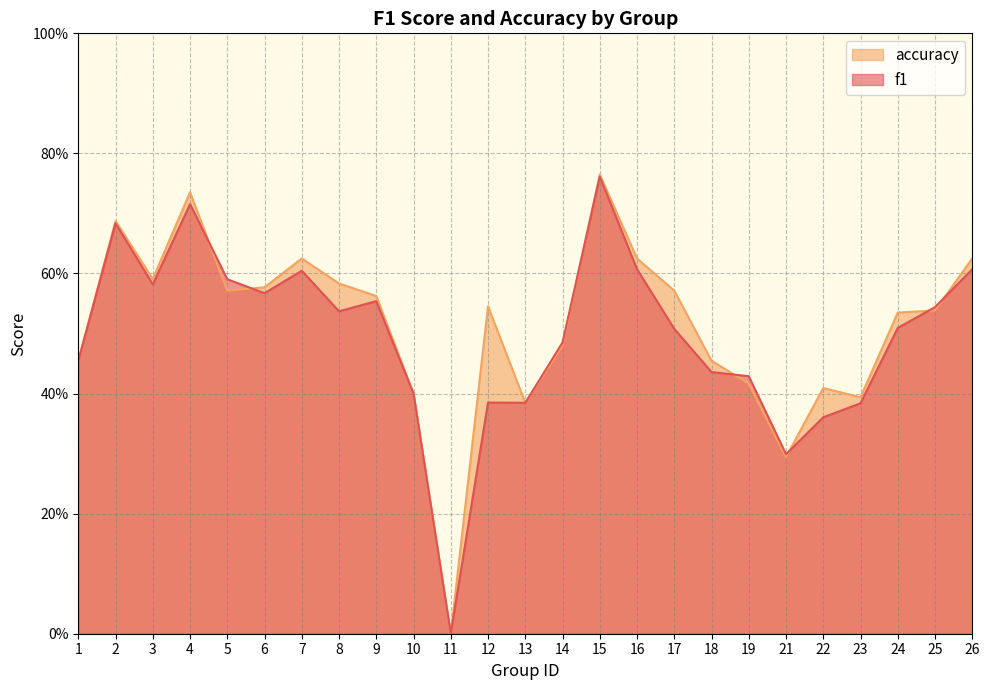

At which category does f1 reach its first local valley?

3